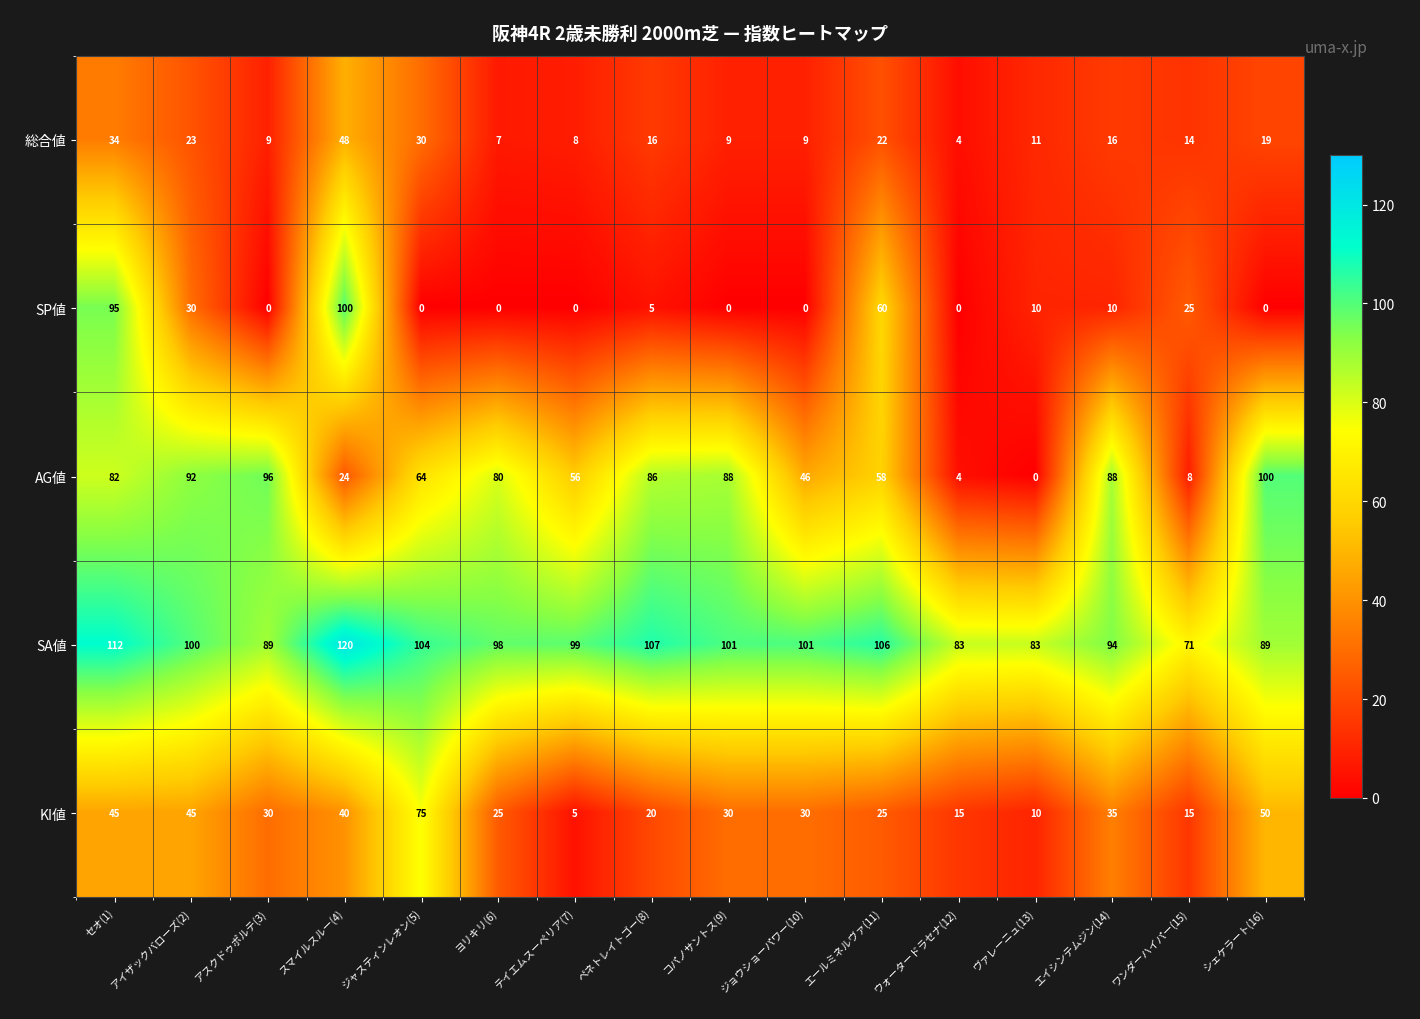

True or false: AG値 has a value of 100 at シェケラート(16).

True